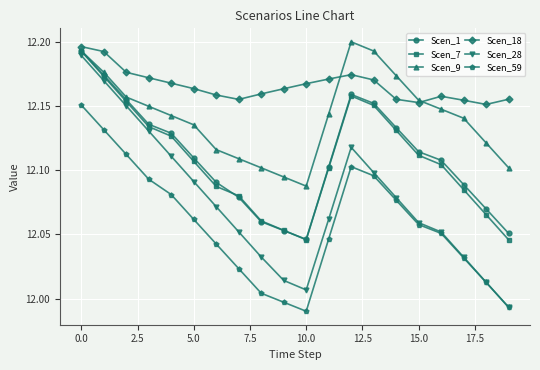

Which series has the largest range (max minus min)?

Scen_28